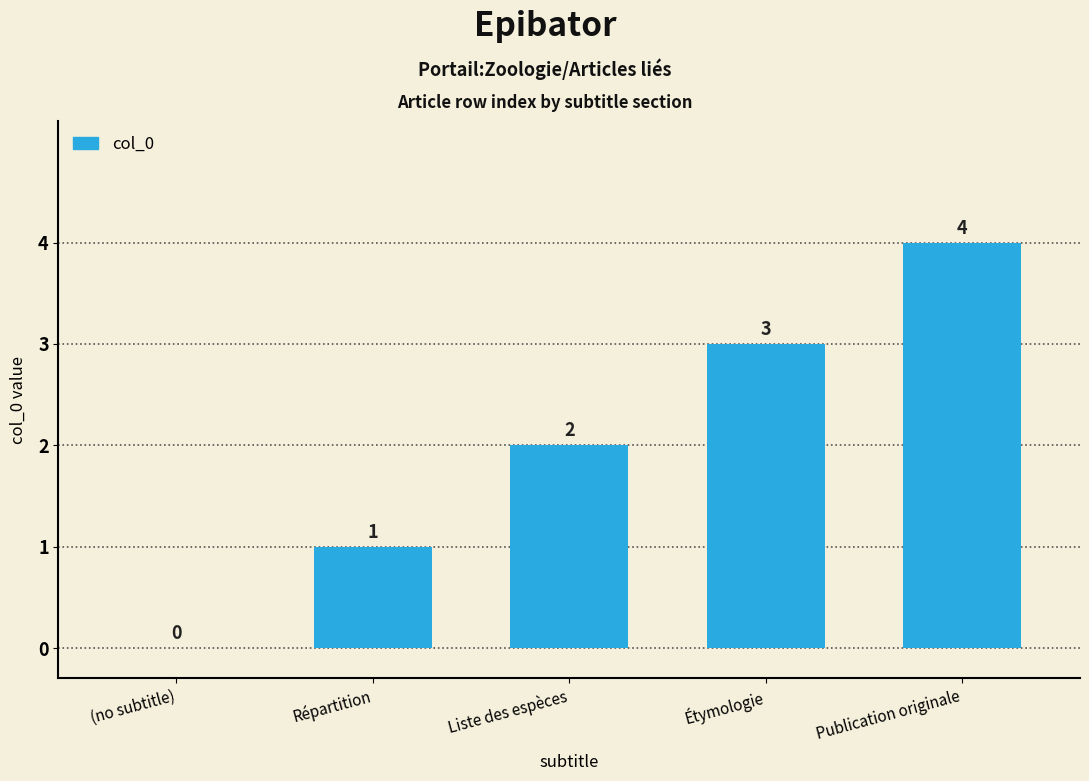

Count the values in the range 1 to 3.

3